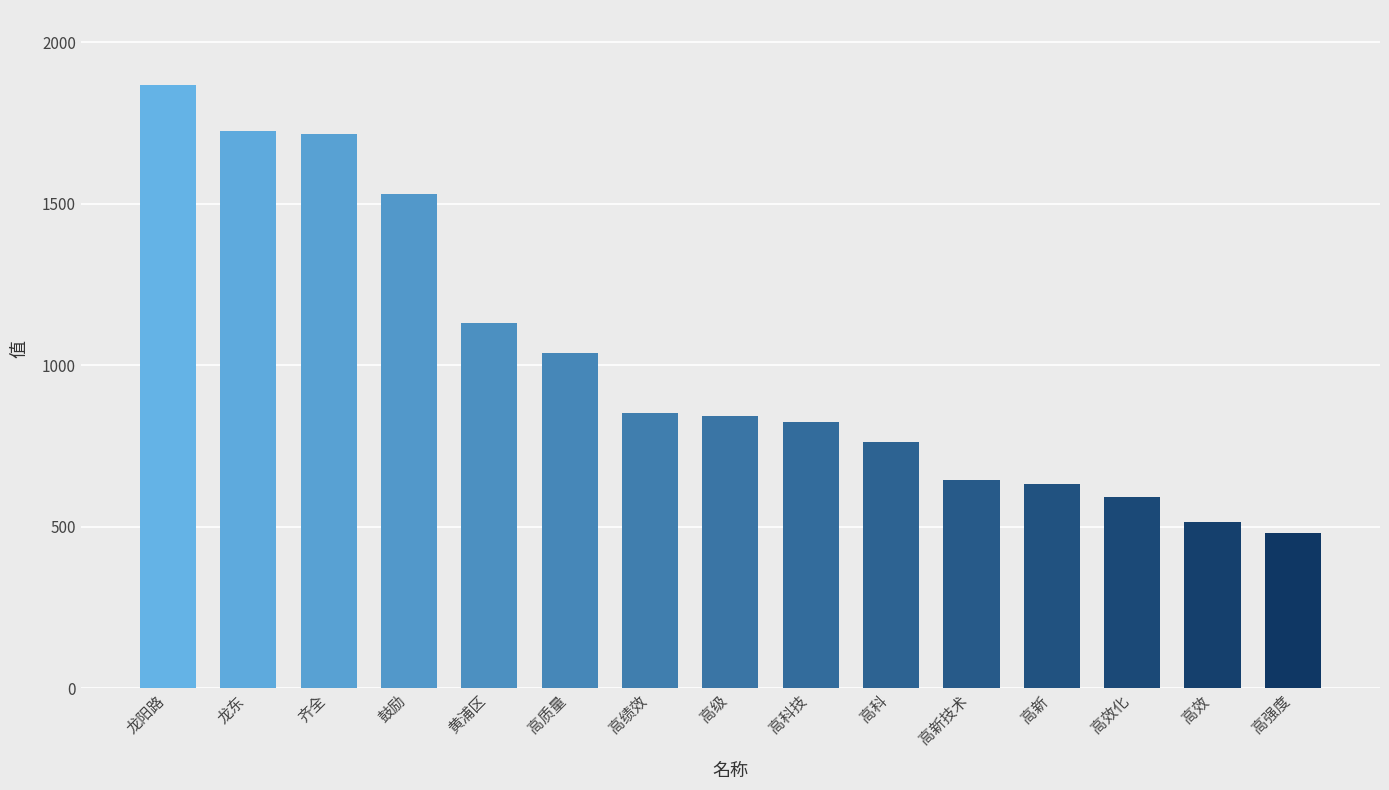

What is the minimum value shown in the chart?

480